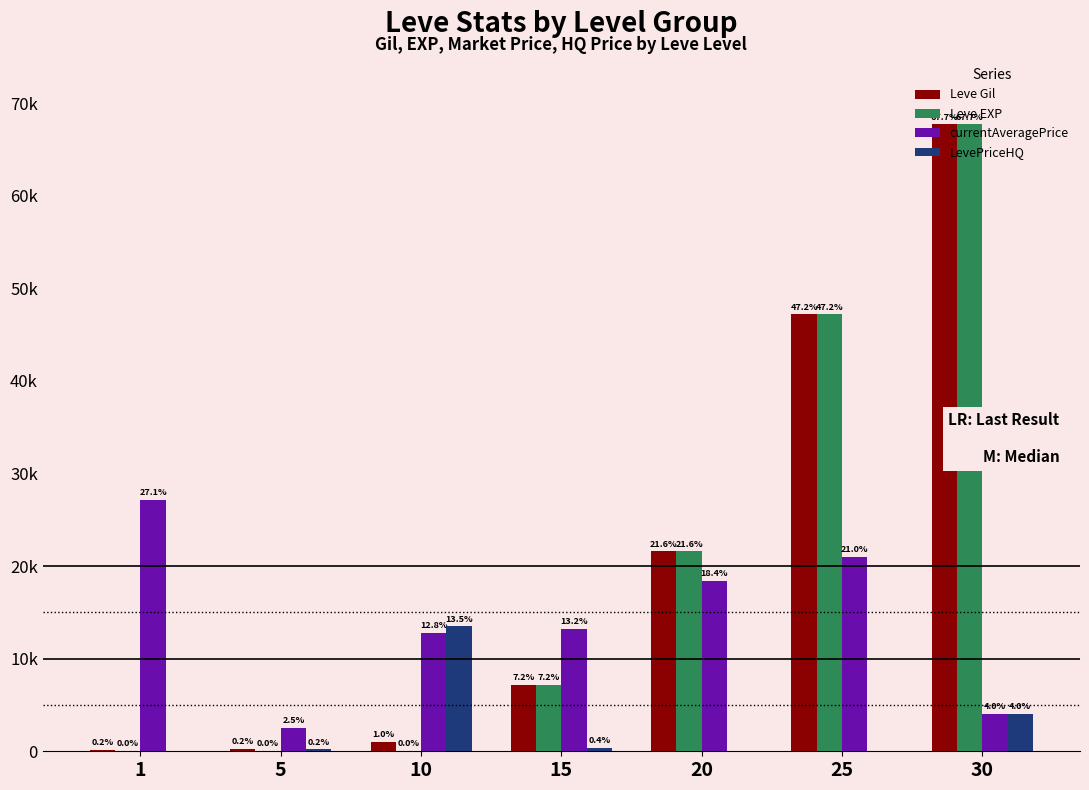

List the series in order of their peak value, lowest first.

LevePriceHQ, currentAveragePrice, Leve Gil, Leve EXP